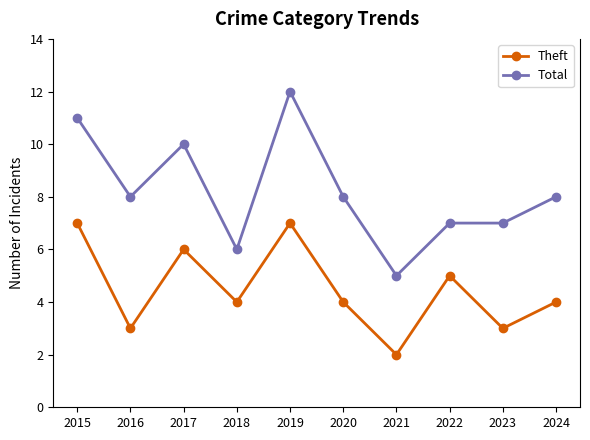

How many lines are shown in the chart?

2